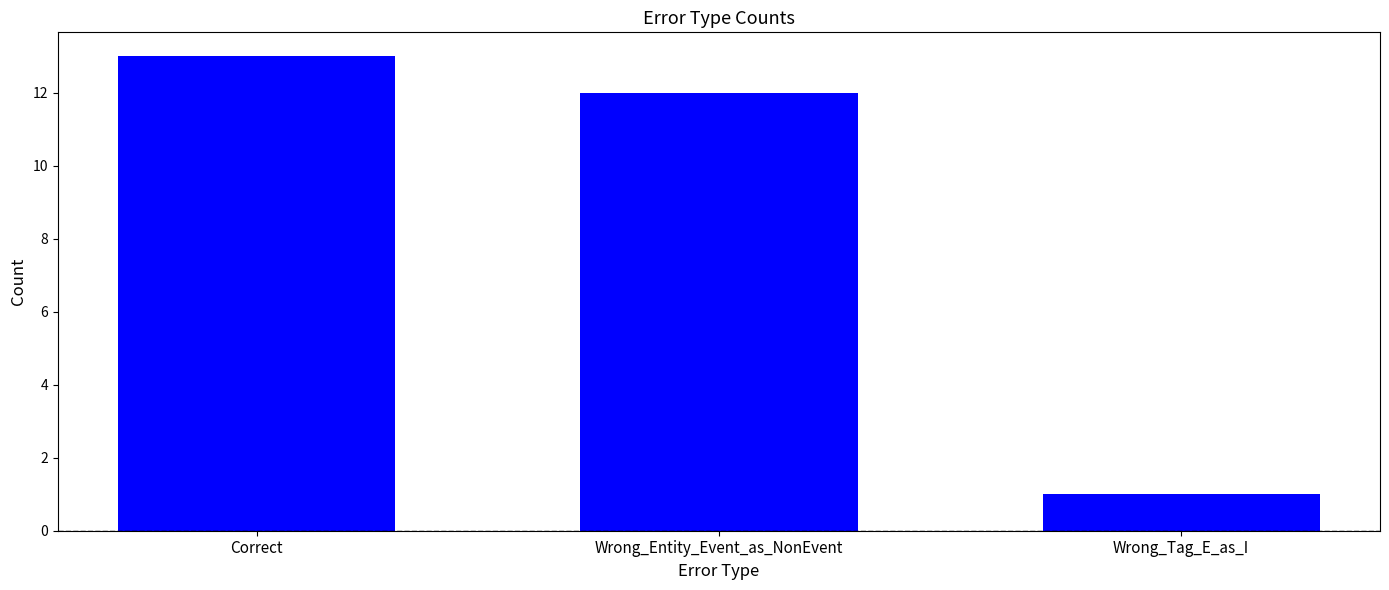

Which has a higher value, Correct or Wrong_Tag_E_as_I?

Correct